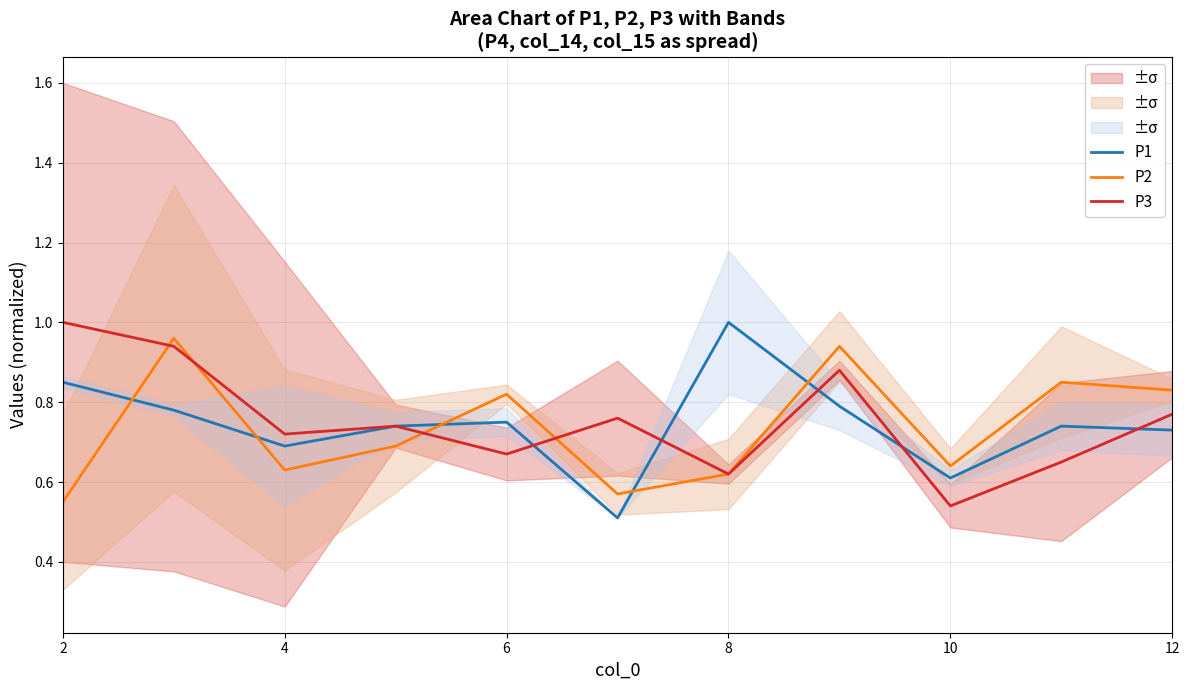

Is it true that P1 equals 0.7 at 4?

True